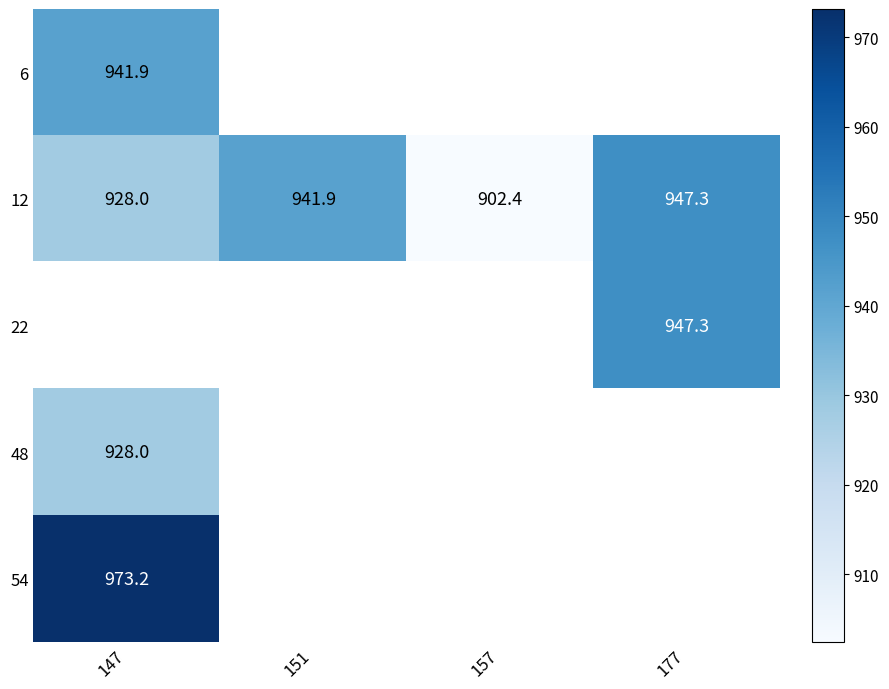

Which label corresponds to the largest value in the chart?

147